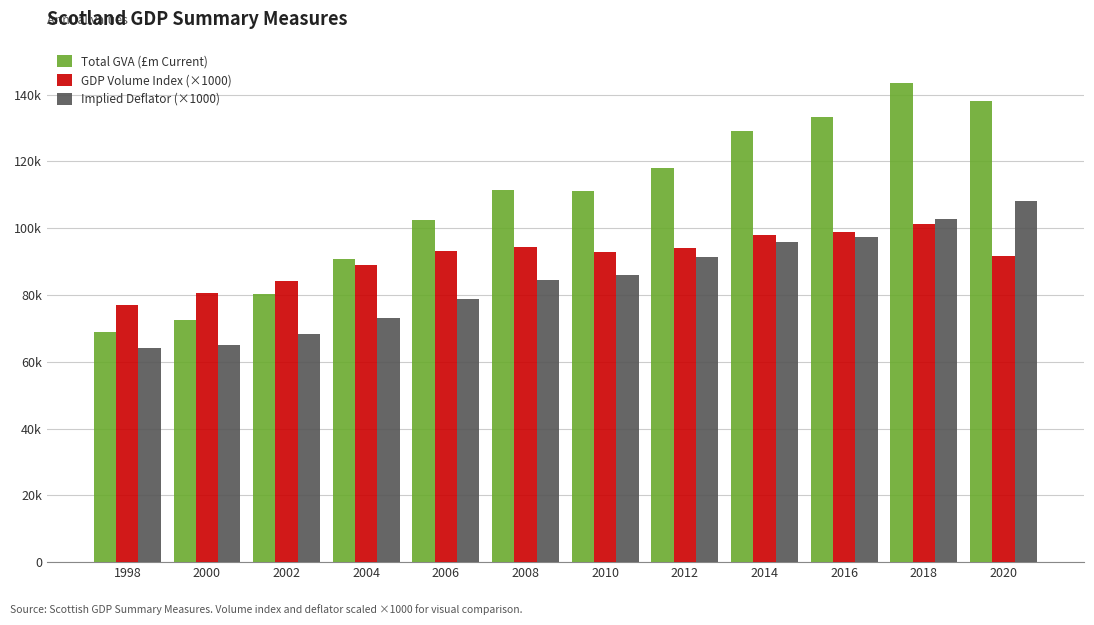

Rank the series by their maximum value, from lowest to highest.

GDP Volume Index (×1000), Implied Deflator (×1000), Total GVA (£m Current)